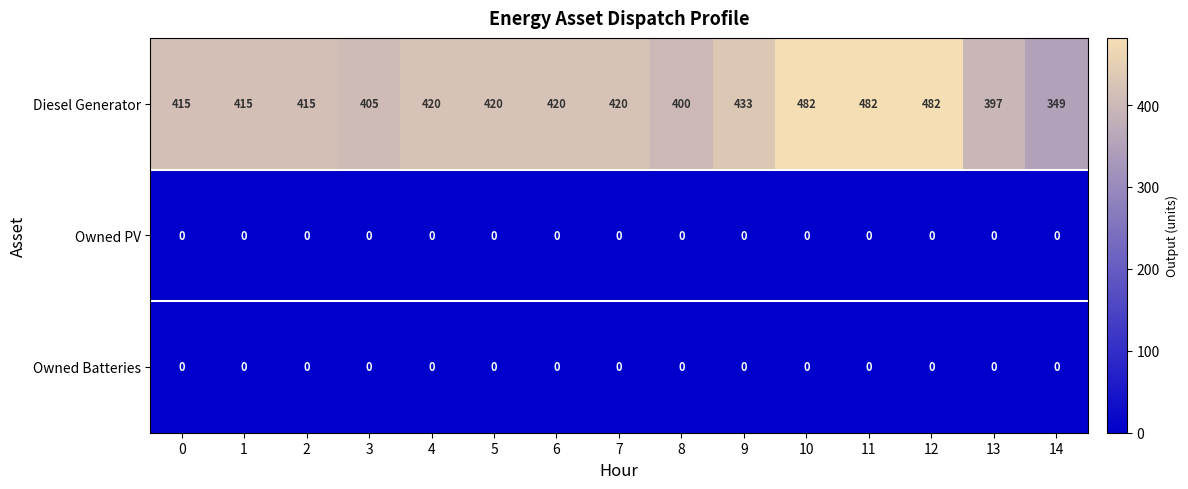

What is the spread (max minus min) of values at 3?

405